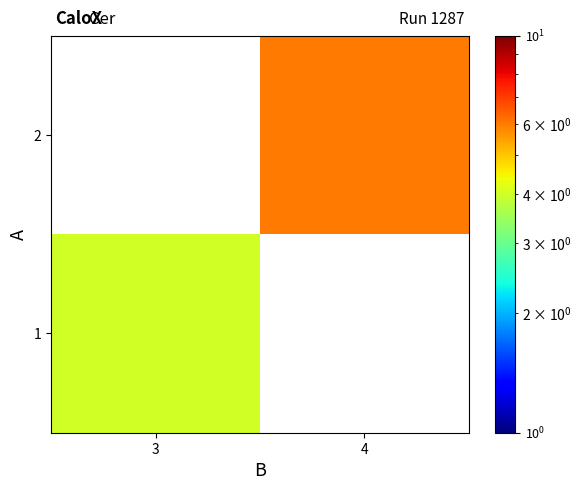

What is the smallest value displayed?

4.0